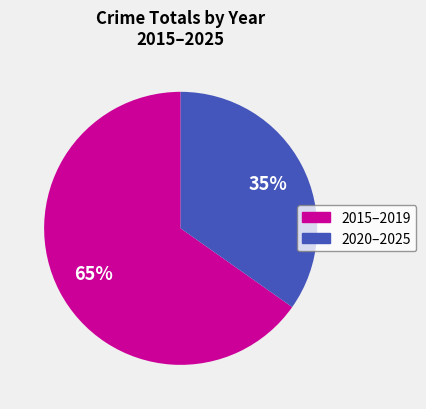

Is the sum of 2015–2019 and 2020–2025 greater than half?

Yes